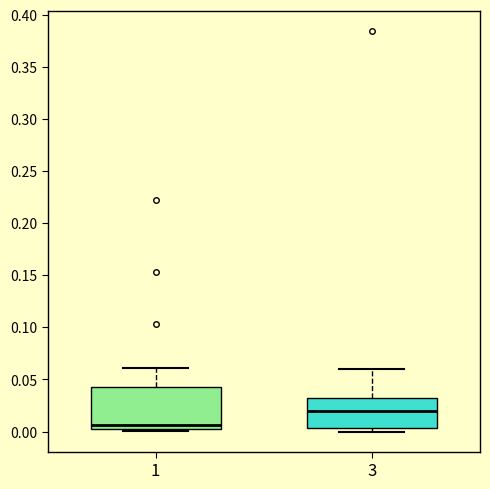

Reading left to right, read every box against the y-axis: the position of its median line, the range the box covers, and the ends of its whiskers. The values are not printed on the chart, so give them approximately, as read against the axis.

1: median 0.005 (just above the box's lower edge), box 0.005 to 0.045, whiskers 0.000 to 0.060
3: median 0.020, box 0.005 to 0.030, whiskers 0.000 to 0.060